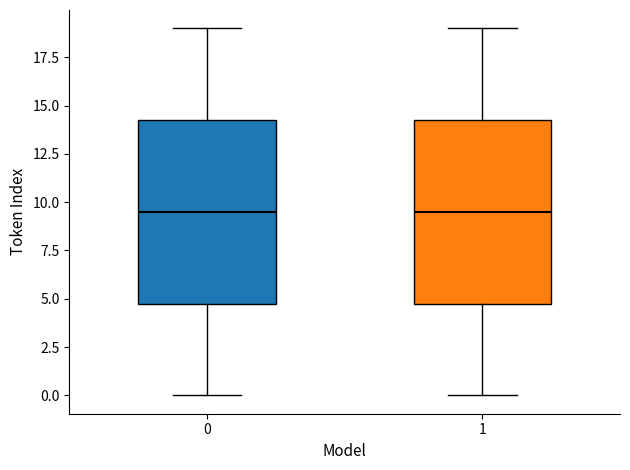

Reading left to right, transcribe this box plot: for each box, give where its median line is, the range the box spans, and where its two whiskers end, as read against the y-axis. The values are not printed on the chart, so give them approximately, as read against the axis.

0: median 9.5, box 5.0 to 14.5, whiskers 0.0 to 19.0
1: median 9.5, box 5.0 to 14.5, whiskers 0.0 to 19.0